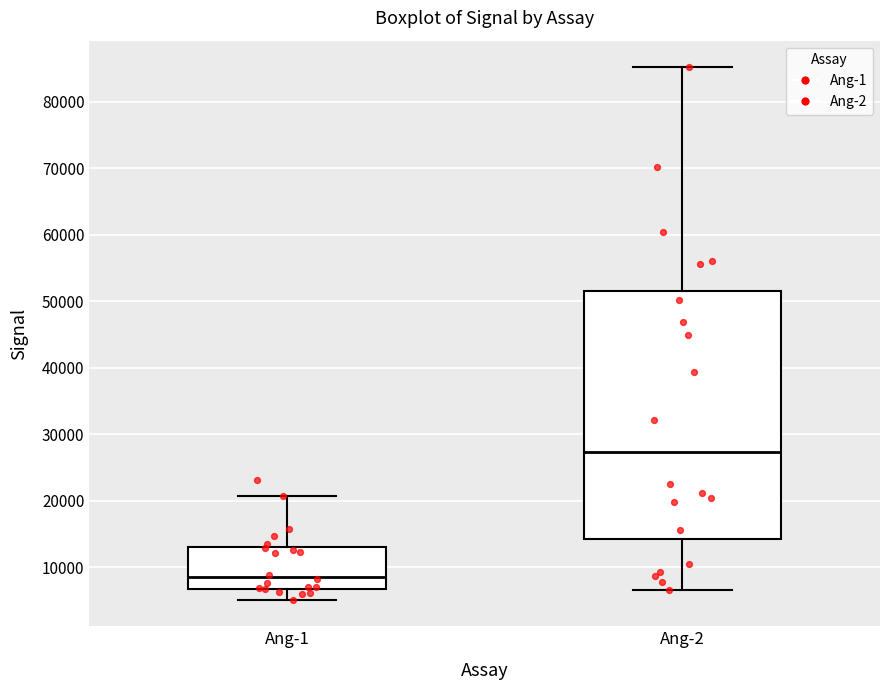

Which box's median line is the highest?

Ang-2